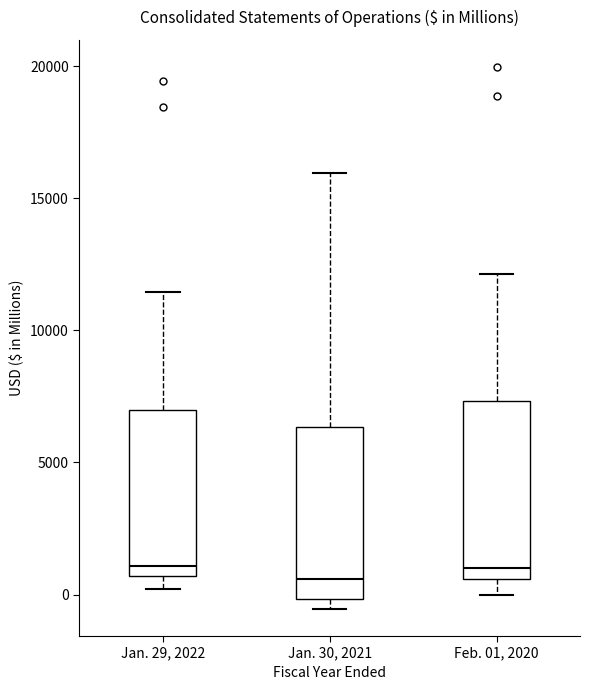

Reading left to right, transcribe this box plot: for each box, give where its median line is, the range the box spans, and where its two whiskers end, as read against the y-axis. The values are not printed on the chart, so give them approximately, as read against the axis.

Jan. 29, 2022: median 1000, box 500 to 7000, whiskers 0 to 11500
Jan. 30, 2021: median 500, box 0 to 6500, whiskers -500 to 16000
Feb. 01, 2020: median 1000, box 500 to 7500, whiskers 0 to 12000